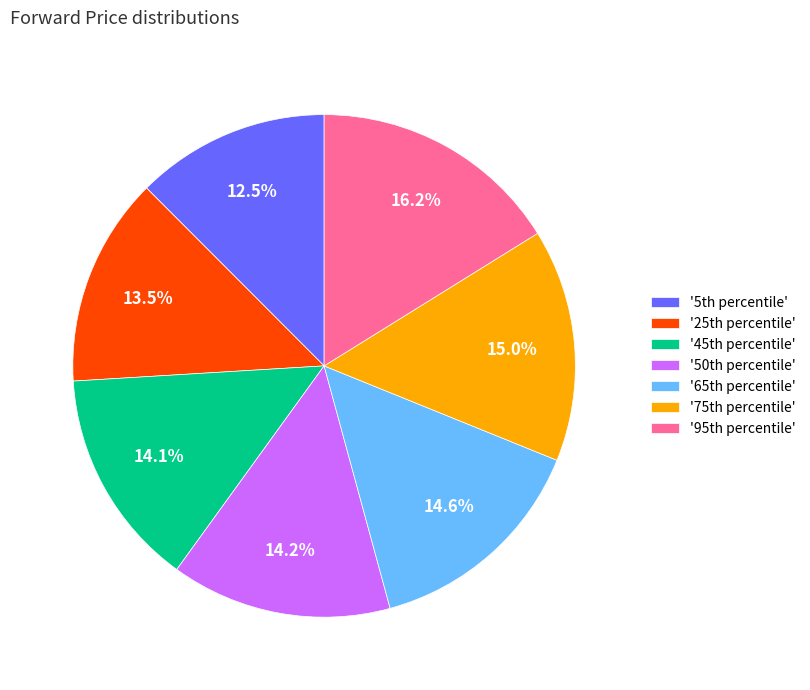

Is there any slice that represents more than half of the pie?

No